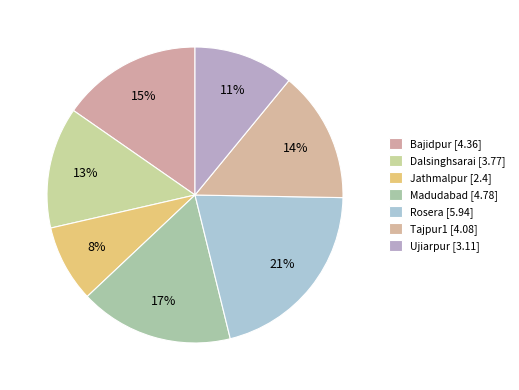

What percentage is the Ujiarpur slice, to the nearest percent?

11%